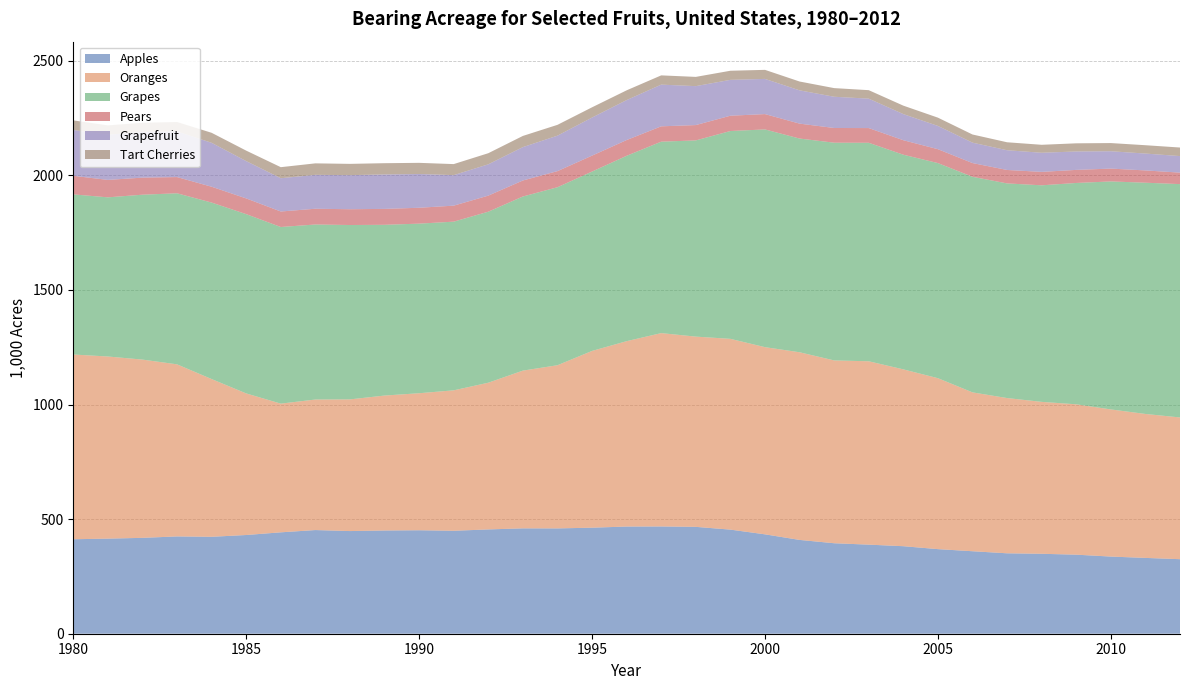

Reading right to left, list all the values displayed in this chart.

Apples: 325.2	330.8	336.6	344.9	348.8	350.9	359.9	369.1	381.9	388.6	394.8	409.3	433.6	454.2	466.2	467.9	467.6	462.6	459.5	459.7	455.1	449.2	451.5	450.4	447.9	452.3	442.4	430.7	422.9	424.5	418.3	414.9	412.2
Oranges: 618.4	628.0	642.0	656.0	662.8	677.3	693.1	745.8	771.5	800.0	797.6	818.7	816.6	832.3	830.0	843.6	808.8	771.2	711.9	688.2	640.1	612.7	597.8	588.7	574.5	569.5	561.5	617.7	688.2	750.8	777.7	794.6	806.0
Grapes: 1018.0	1008.9	994.7	965.7	944.8	936.5	940.6	938.5	936.6	953.3	950.0	932.5	950.0	906.8	856.1	835.3	808.8	782.6	776.6	759.7	746.1	735.9	739.9	745.0	760.8	763.6	770.6	782.2	770.0	746.3	719.5	694.4	698.6
Pears: 50.1	53.6	56.0	57.0	58.6	58.6	59.8	60.5	63.1	64.2	64.1	65.0	66.9	66.7	66.9	66.9	68.7	69.5	70.3	69.8	70.1	69.8	69.3	69.4	68.9	68.7	67.6	68.6	69.1	70.7	74.4	76.1	81.0
Grapefruit: 72.2	73.6	75.7	80.4	83.4	86.1	89.1	101.5	114.0	128.4	136.3	145.2	153.5	156.5	169.9	182.0	174.3	166.1	154.7	145.6	136.6	133.2	147.3	150.2	148.7	147.9	145.2	162.8	191.6	199.3	199.1	197.0	199.9
Tart Cherries: 37.3	36.4	35.6	35.5	34.8	34.8	35.5	36.1	36.9	37.0	37.7	38.5	39.5	39.7	40.3	40.3	42.6	44.7	47.2	48.8	48.5	48.1	48.7	49.2	49.2	50.1	48.2	45.7	43.7	40.9	40.3	40.8	42.0